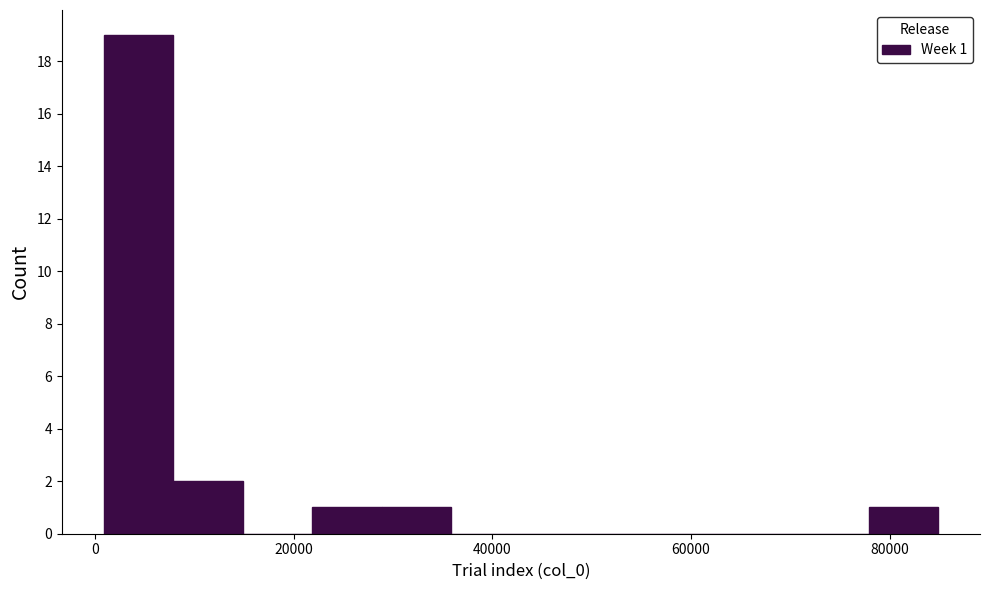

Read against the x-axis, roughly where is the centre of the tallest bar?

4000